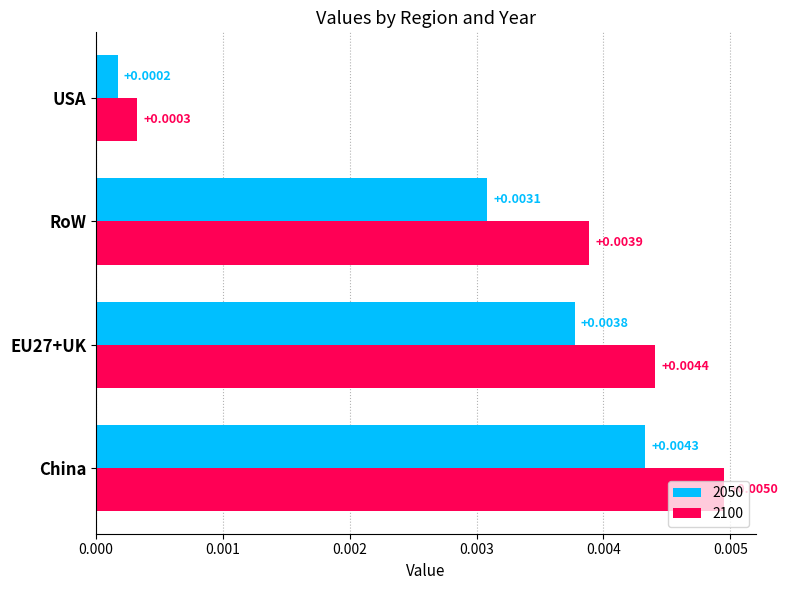

List the series in order of their overall mean, lowest first.

2050, 2100